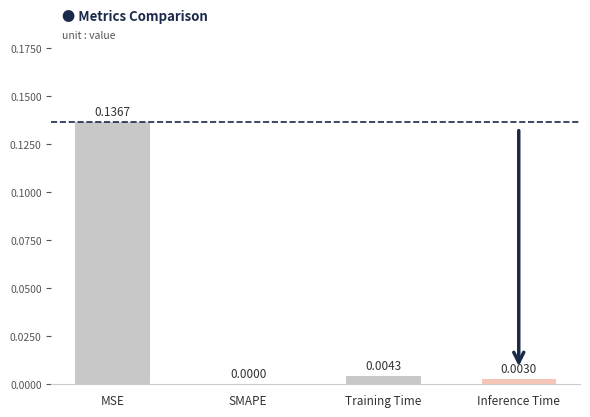

At which label is the value closest to 0?

SMAPE